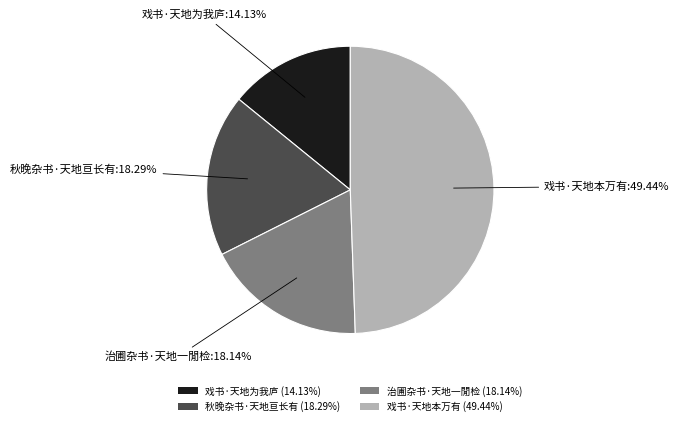

Which category has the smallest portion of the pie?

戏书·天地为我庐